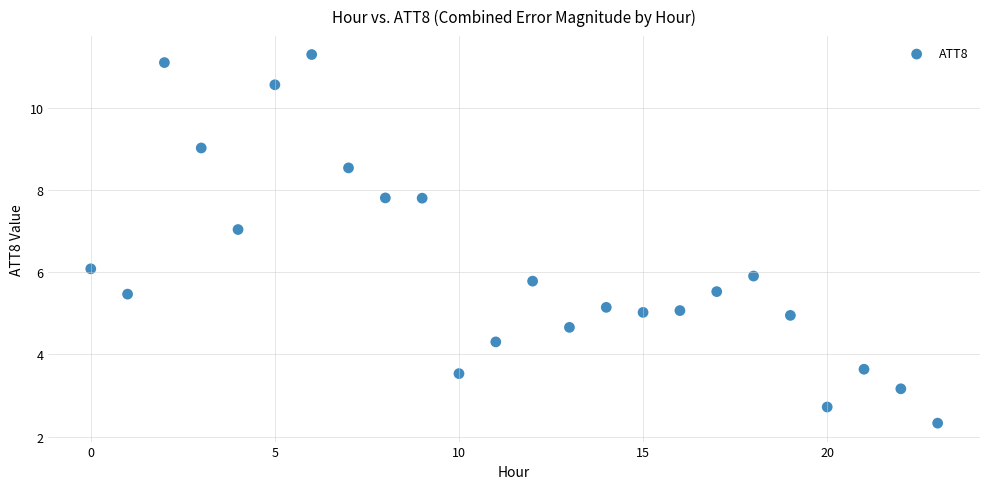

What is the range of Y values (max minus min)?

9.0